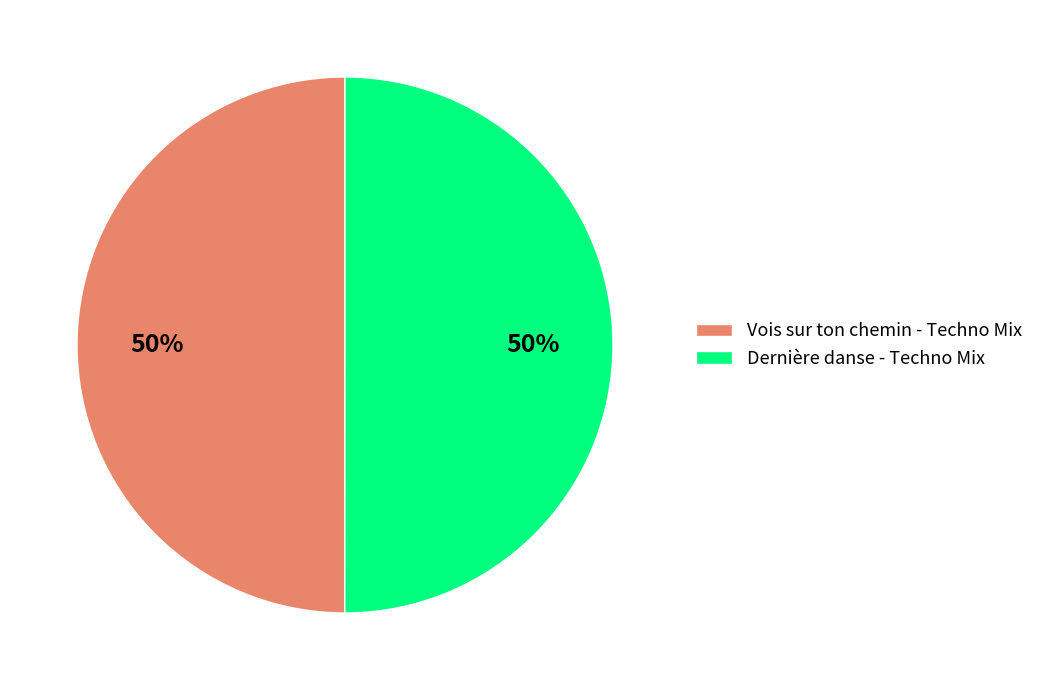

To the nearest percent, what portion does Vois sur ton chemin - Techno Mix represent?

50%